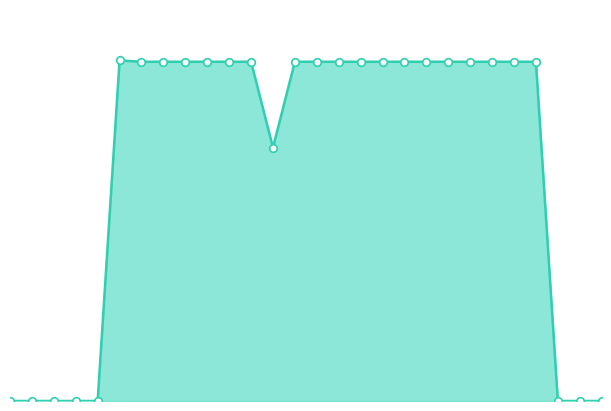

Does the chart have visible grid lines?

No